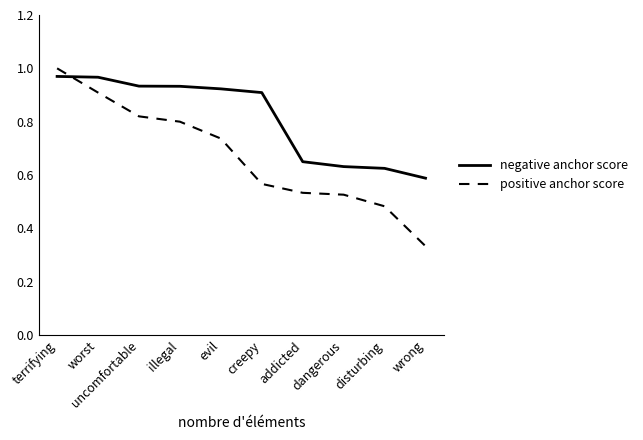

Which series has the largest total across all categories?

negative anchor score